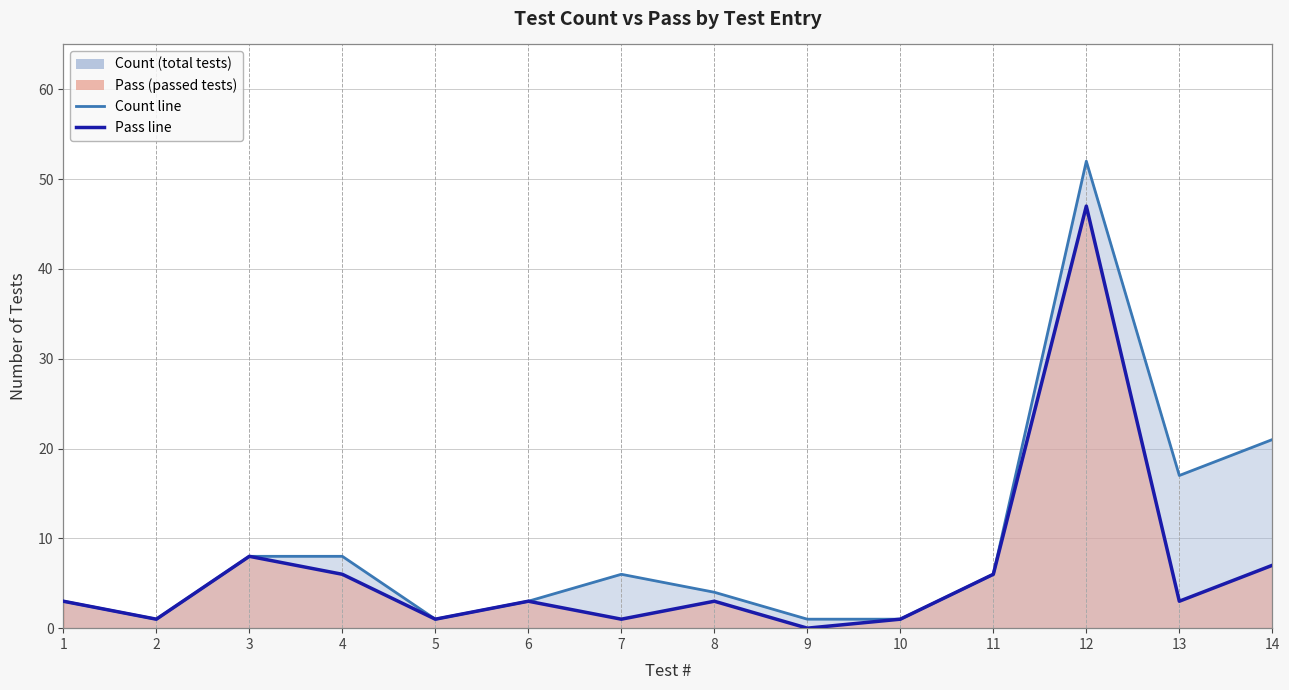

Is the value of Count line at 4 greater than the value of Pass line at 11?

Yes